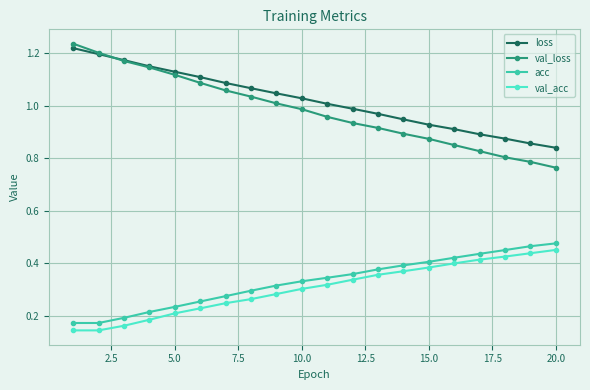

Which series has the largest range (max minus min)?

val_loss